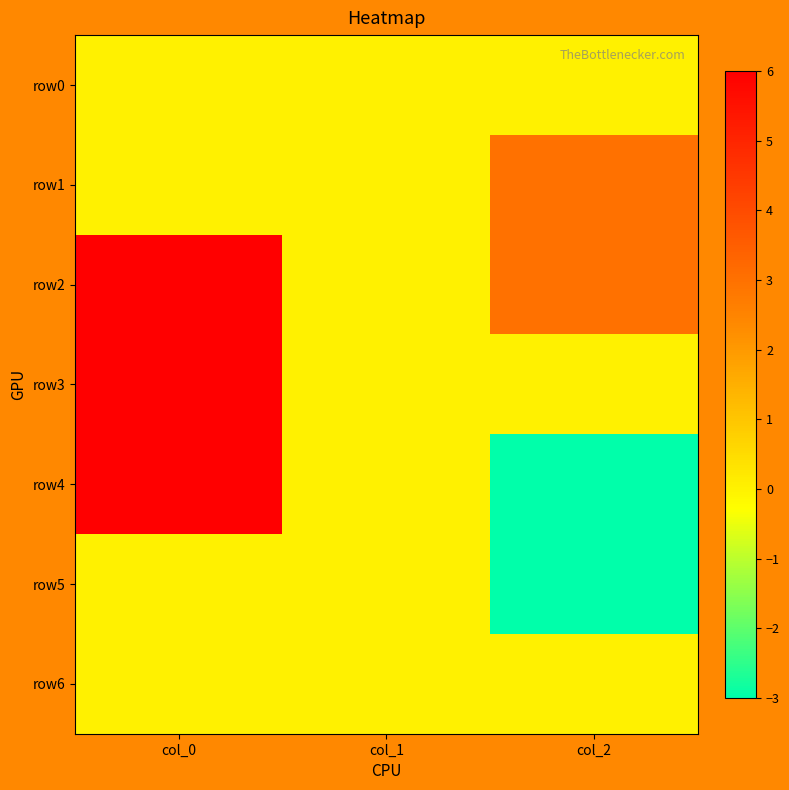

Reading left to right, transcribe all the data shown in this chart.

row0: col_0=0	col_1=0	col_2=0
row1: col_0=0	col_1=0	col_2=3
row2: col_0=6	col_1=0	col_2=3
row3: col_0=6	col_1=0	col_2=0
row4: col_0=6	col_1=0	col_2=-3
row5: col_0=0	col_1=0	col_2=-3
row6: col_0=0	col_1=0	col_2=0